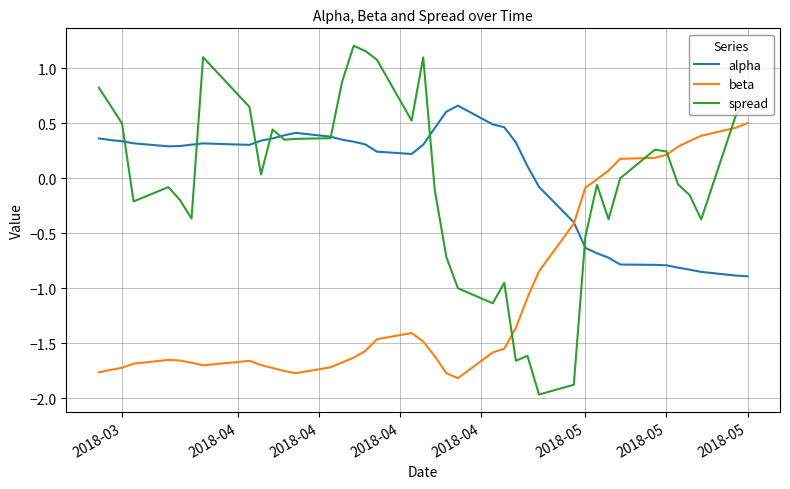

Which series has the largest range (max minus min)?

spread